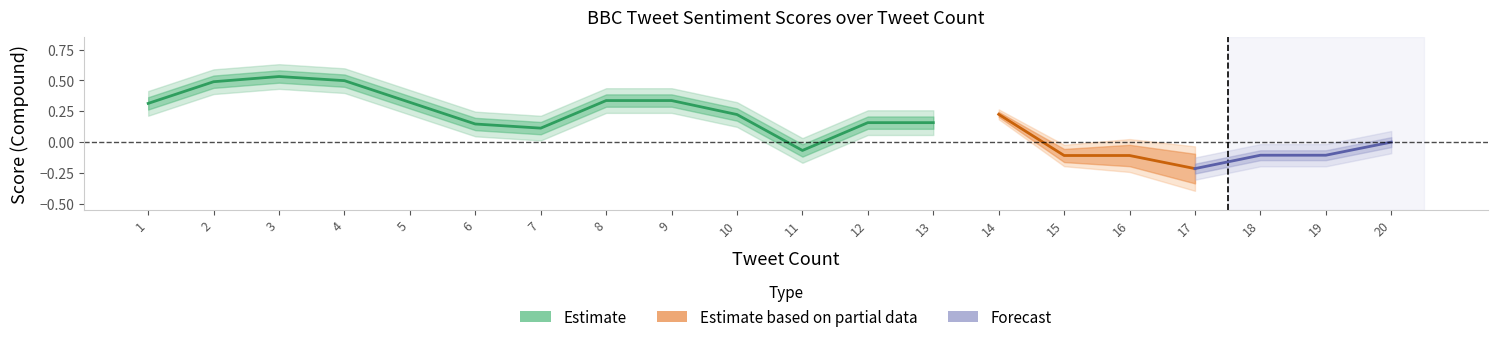

What is the difference between the maximum and minimum values in the Compound Score series?

1.0